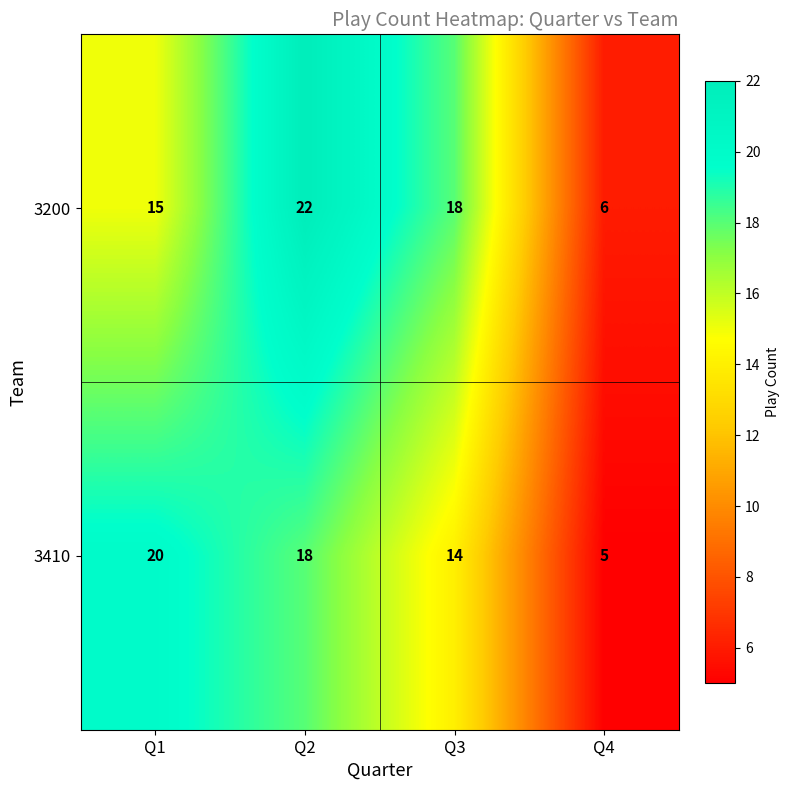

At which category is the sum across all series the highest?

Q2